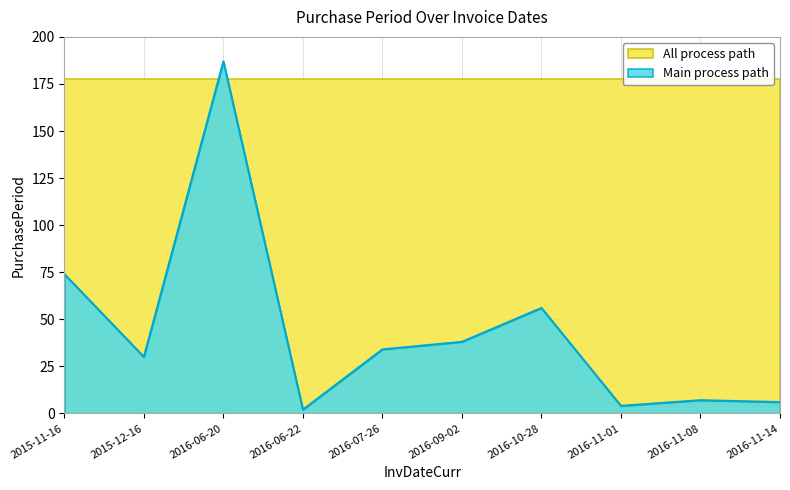

Where is Main process path nearest to the value 94?

2015-11-16